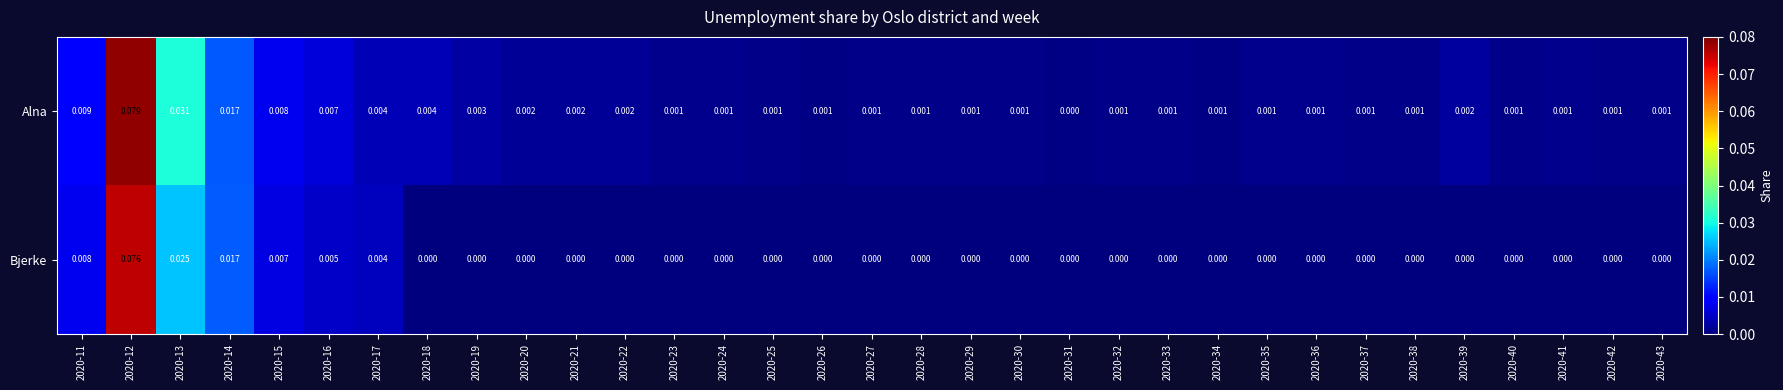

Which series has the widest spread of values?

Alna